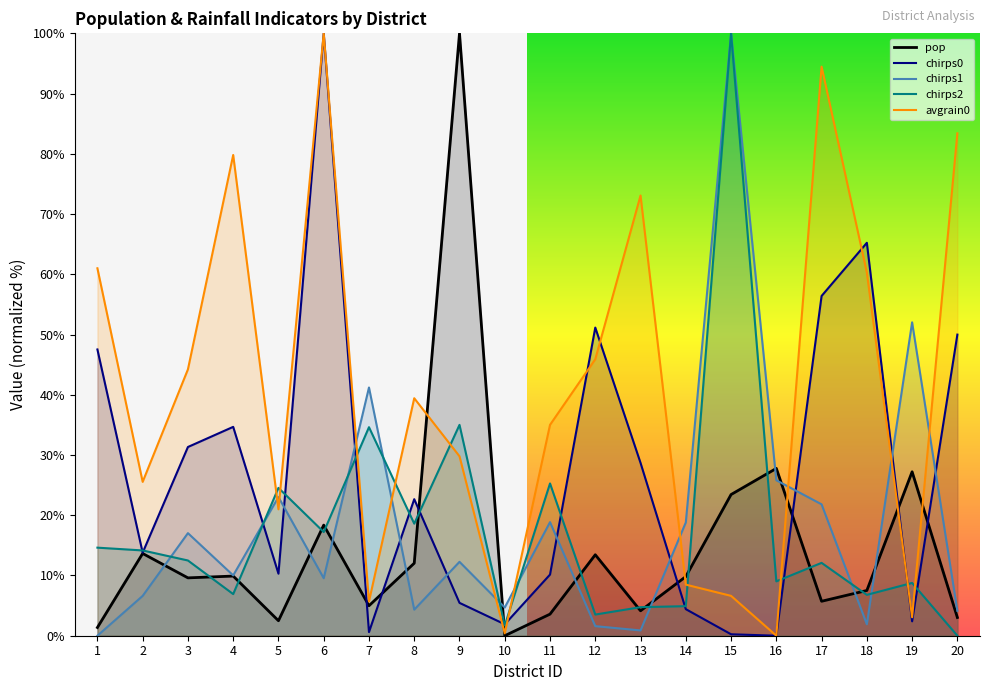

How many lines are shown in the chart?

5